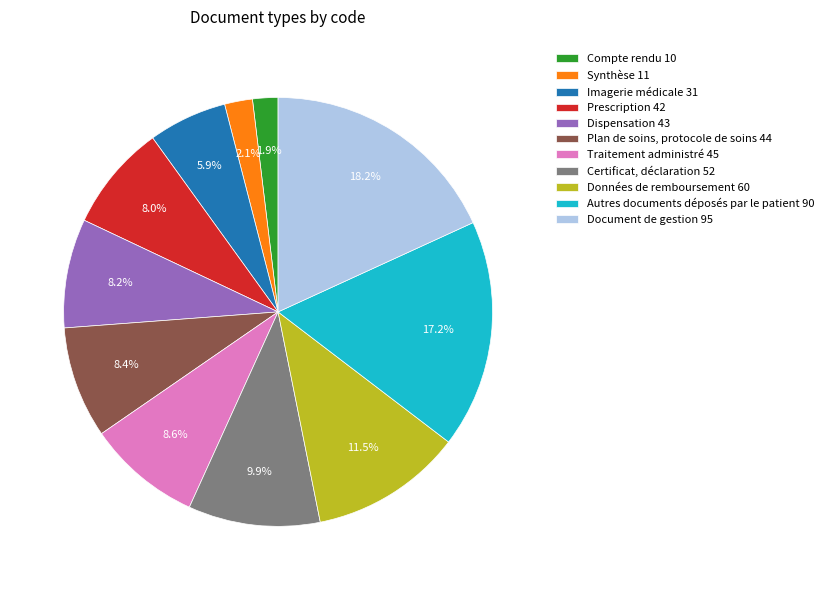

How many segments does this pie chart have?

11